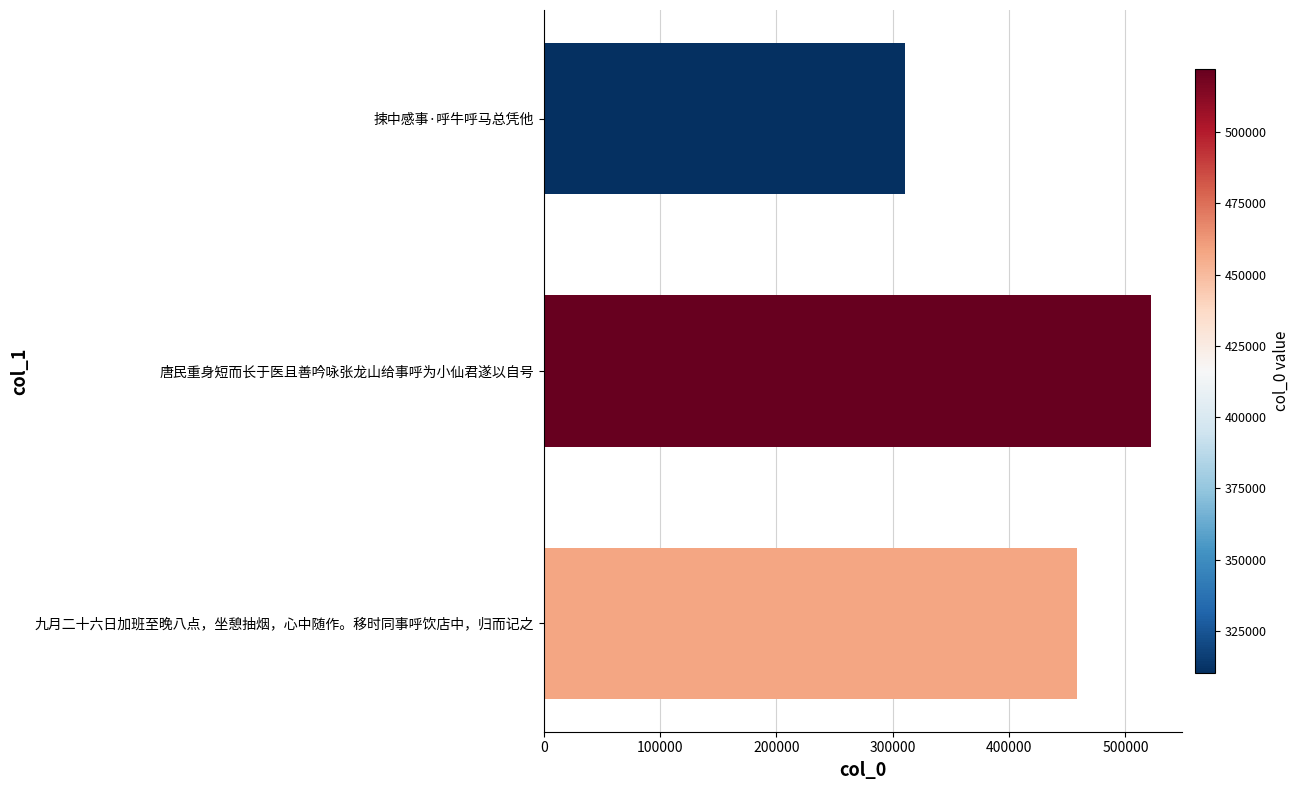

Read the value at 捒中感事·呼牛呼马总凭他, to the nearest 100.

310100